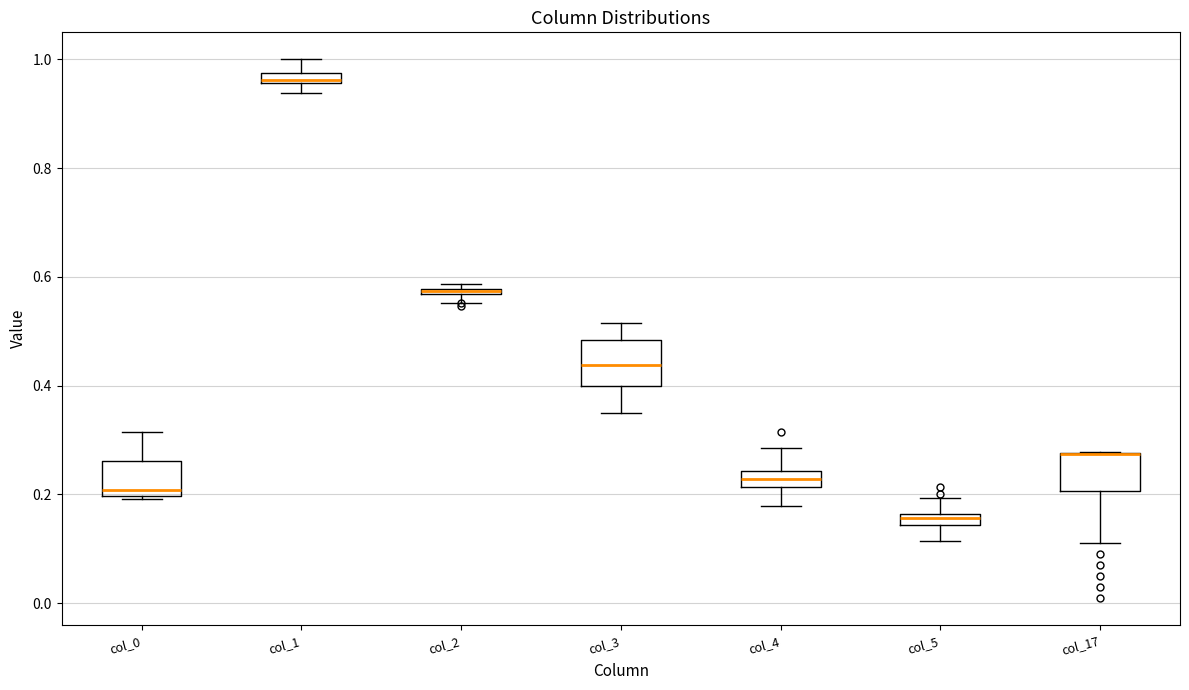

Where does the upper whisker of the box for col_0 end on the y-axis? The values are not printed on the chart, so give them approximately, as read against the axis.

0.32